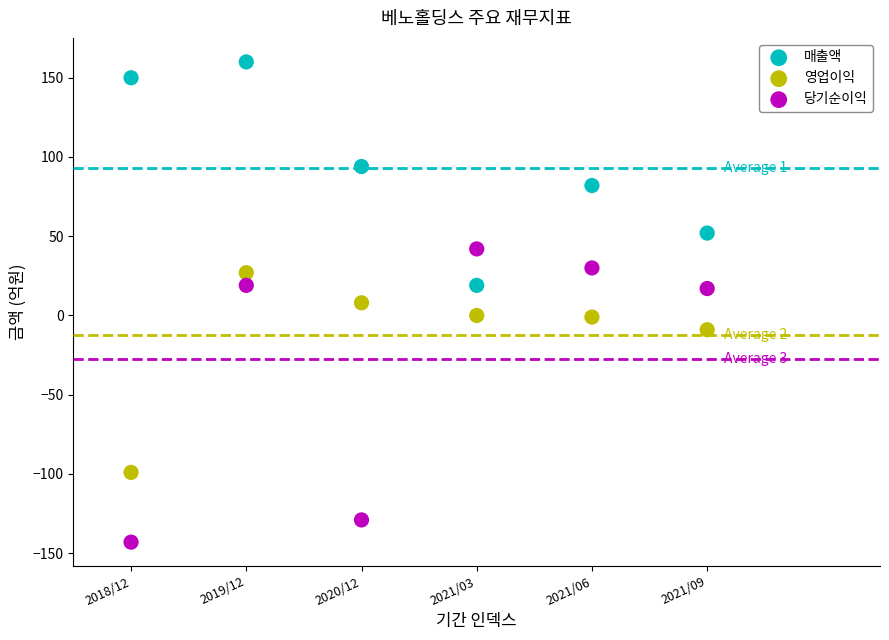

Which series reaches the minimum Y coordinate?

당기순이익